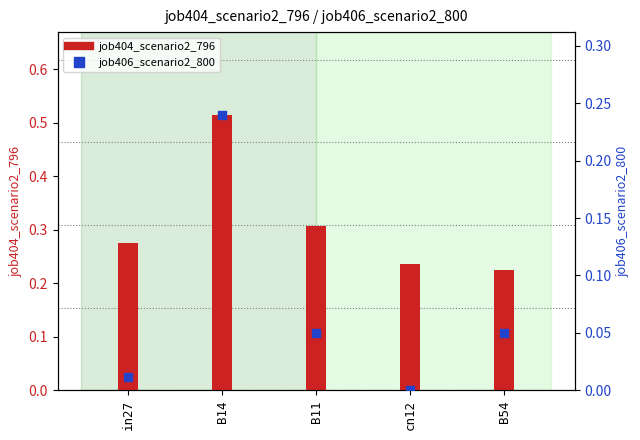

Which series contains the lowest Y value?

job406_scenario2_800